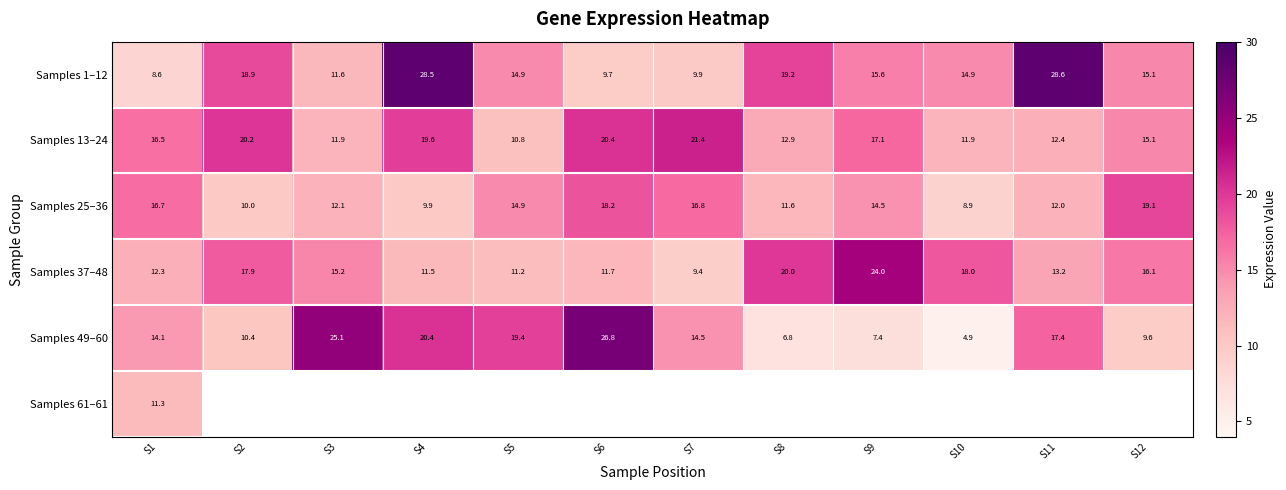

Which label corresponds to the largest value in the chart?

S11